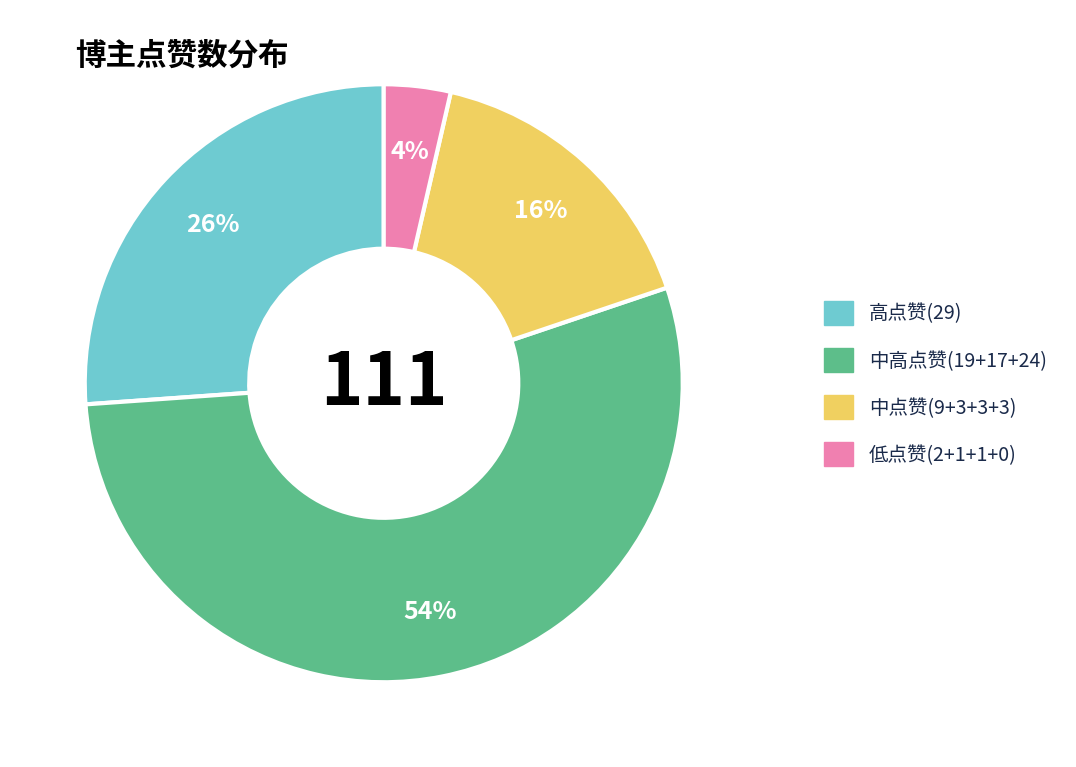

To the nearest percent, what is the difference between the largest and smallest slice percentages?

50%